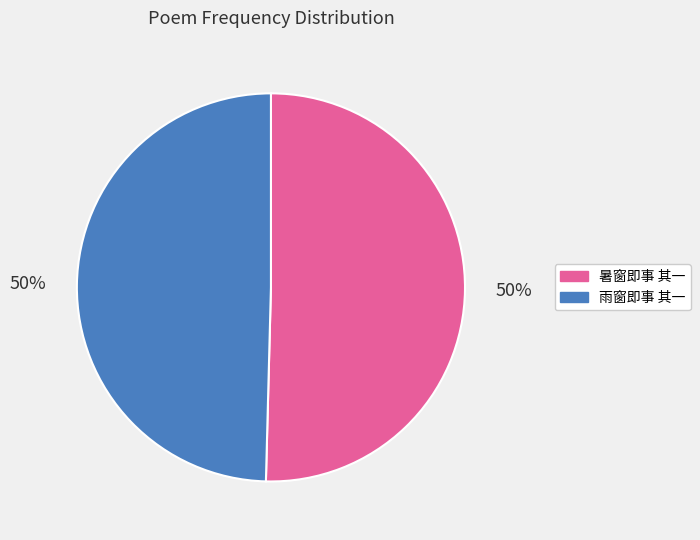

Combined, do 雨窗即事 其一 and 暑窗即事 其一 account for over 50%?

Yes